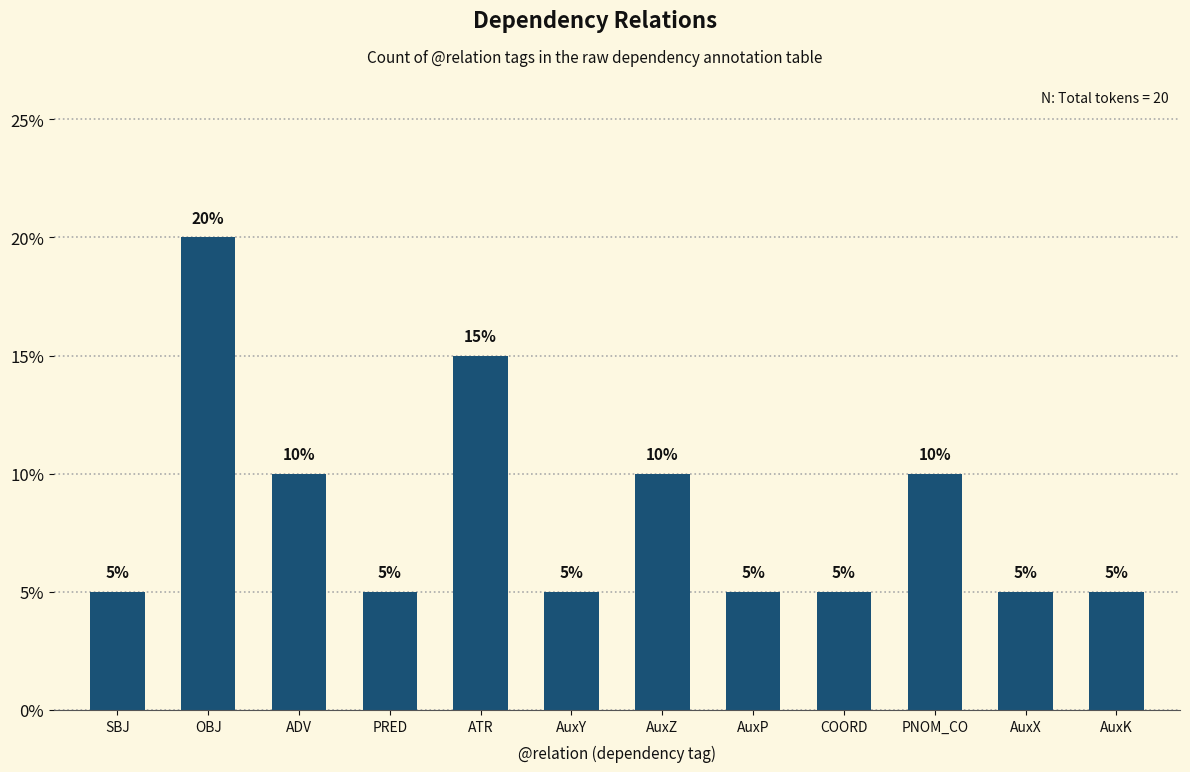

What is the sum of the values at AuxZ and AuxP?

15